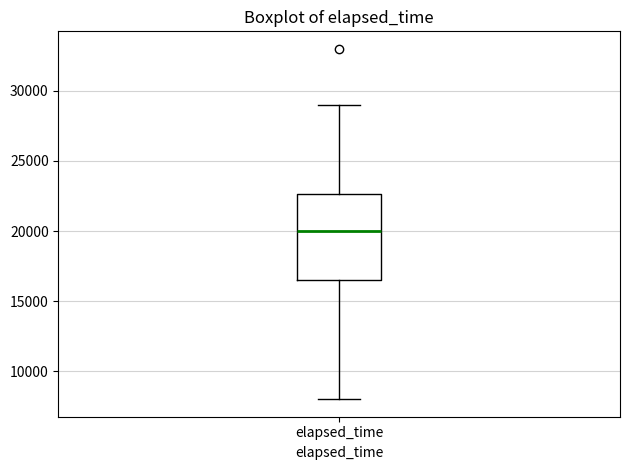

Read this box plot against the y-axis: the position of the median line, the range covered by the box, and the ends of both whiskers. The values are not printed on the chart, so give them approximately, as read against the axis.

median 20000, box 16500 to 22500, whiskers 8000 to 29000